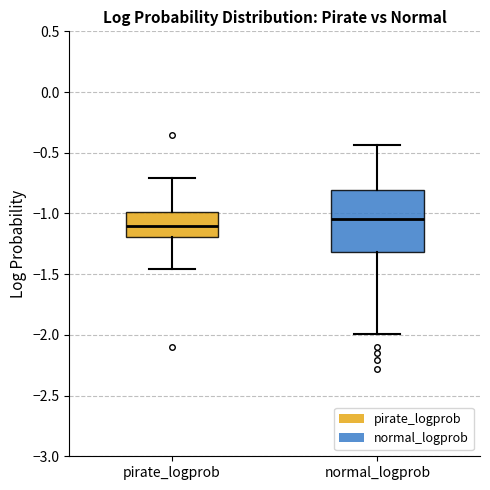

Which box is the tallest, from its lower edge to its upper edge?

normal_logprob